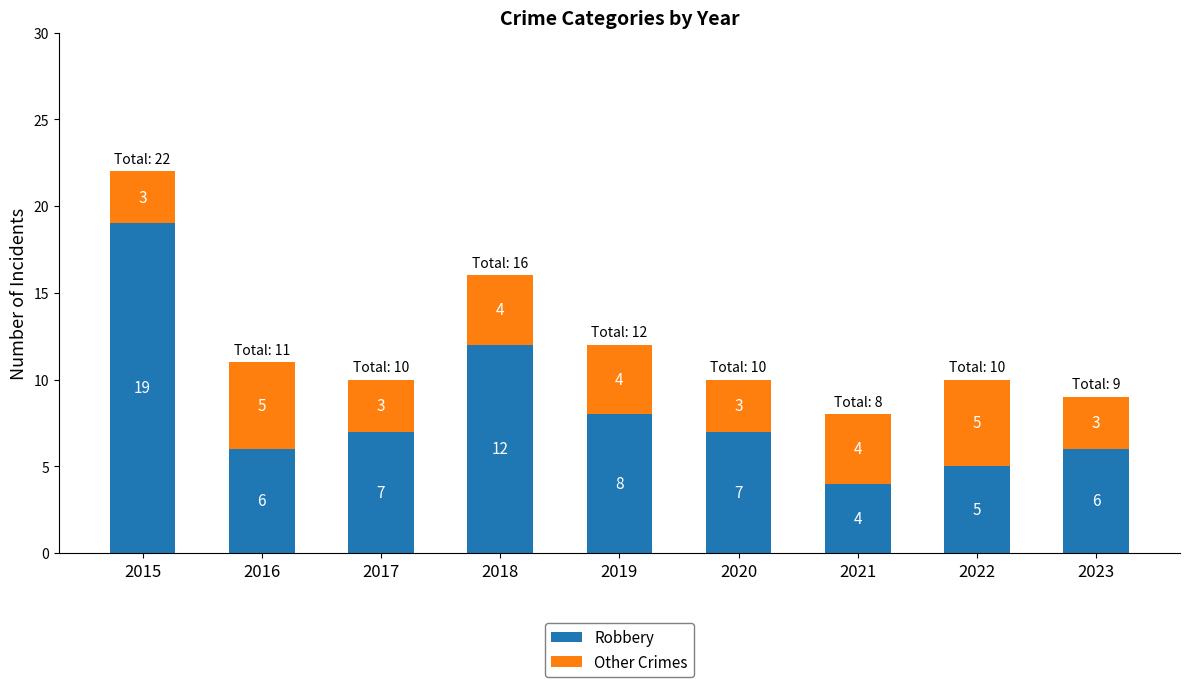

Are the bars horizontal?

No